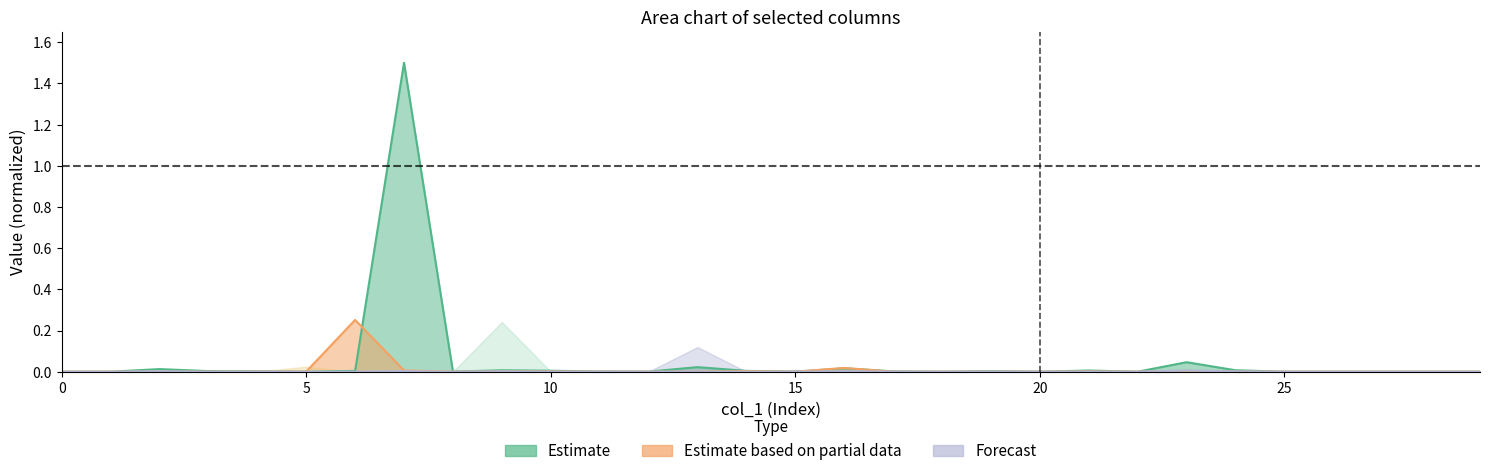

Which series has the widest spread of values?

col_9